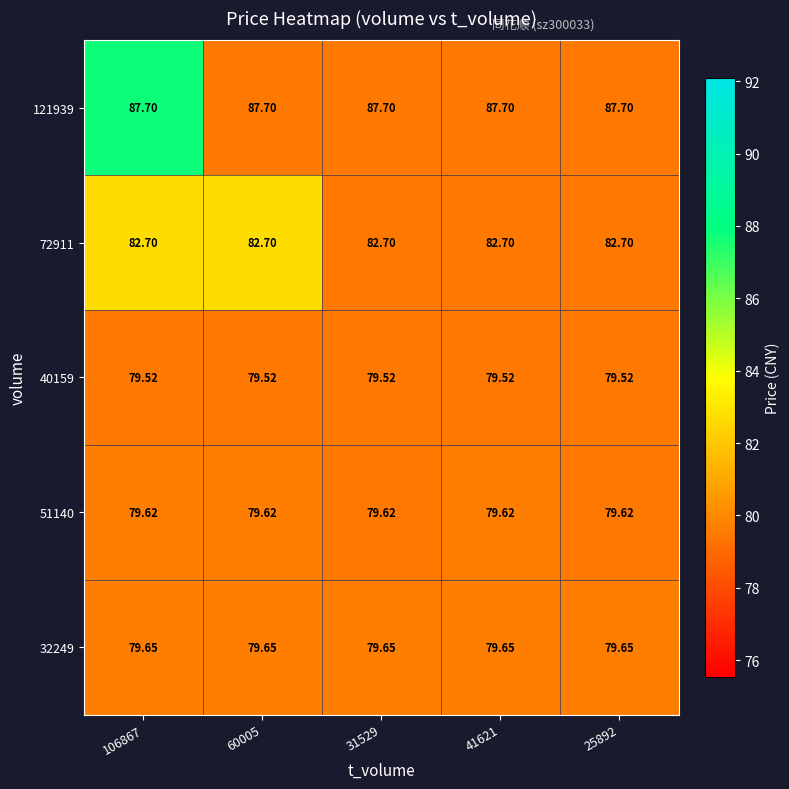

Is the value of 121939 at 41621 greater than the value of 40159 at 60005?

Yes